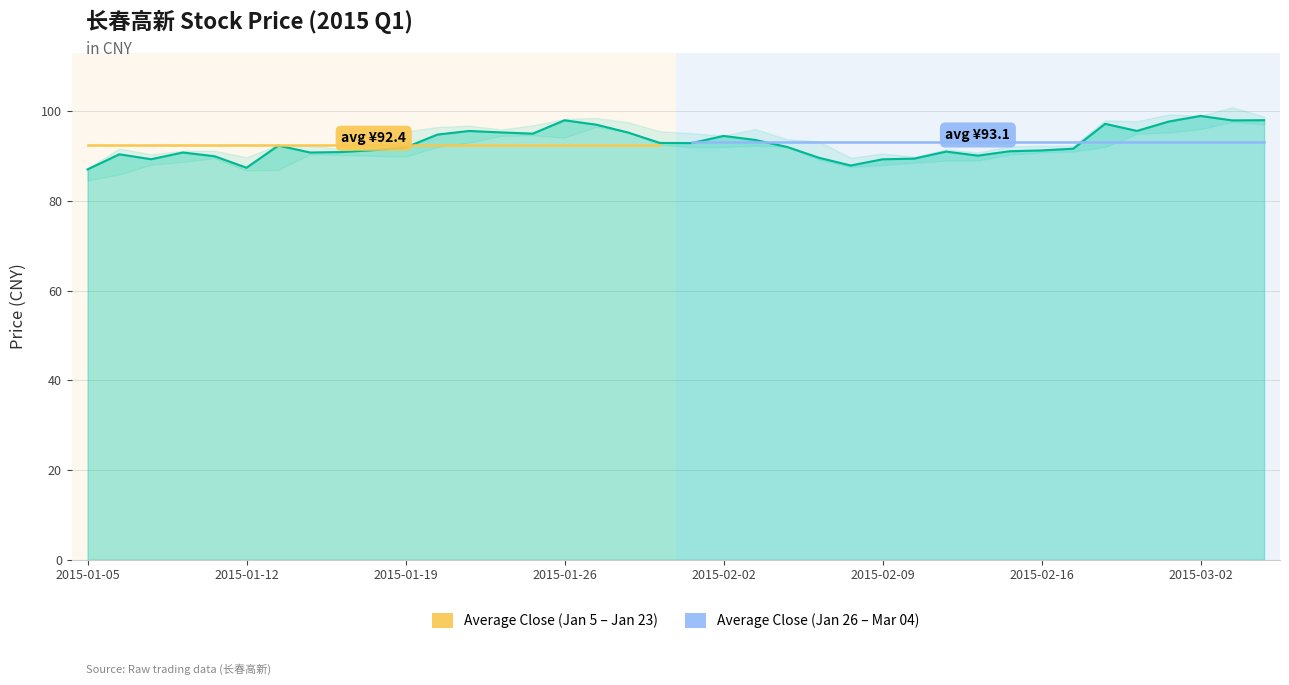

How many data points does each series have?

38